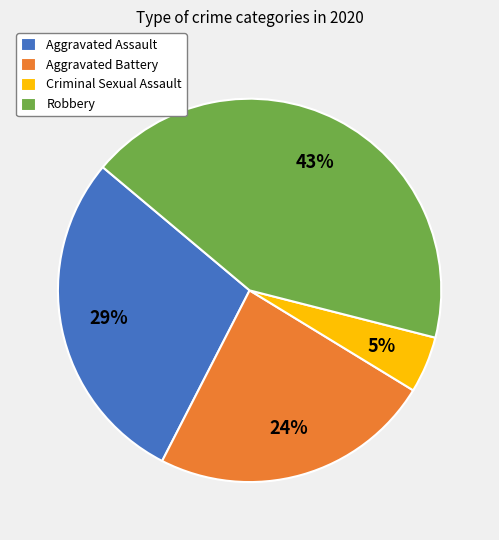

To the nearest percent, what percentage of the pie is Criminal Sexual Assault?

5%